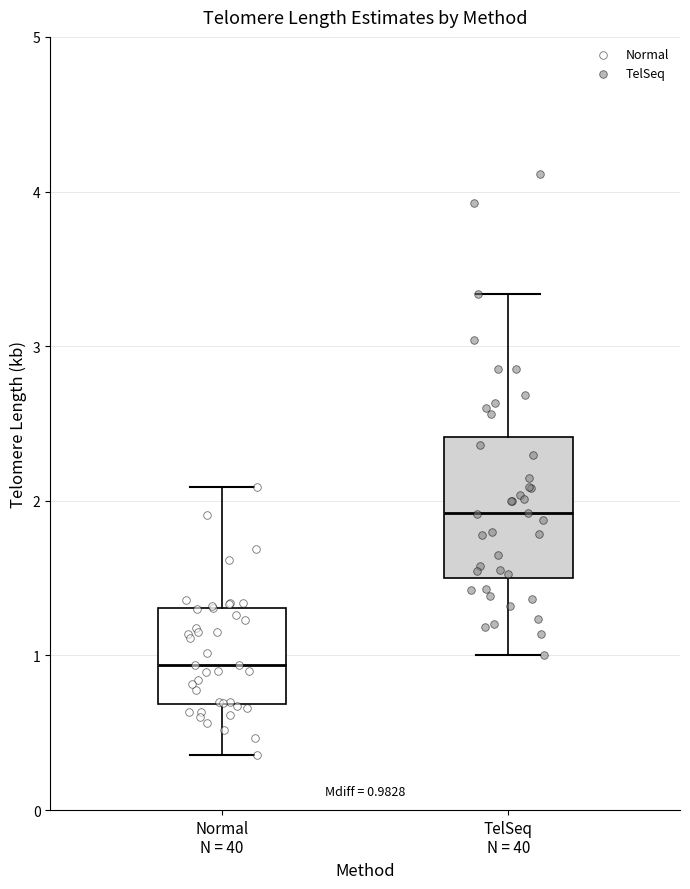

Which box has the highest median line?

TelSeq N = 40